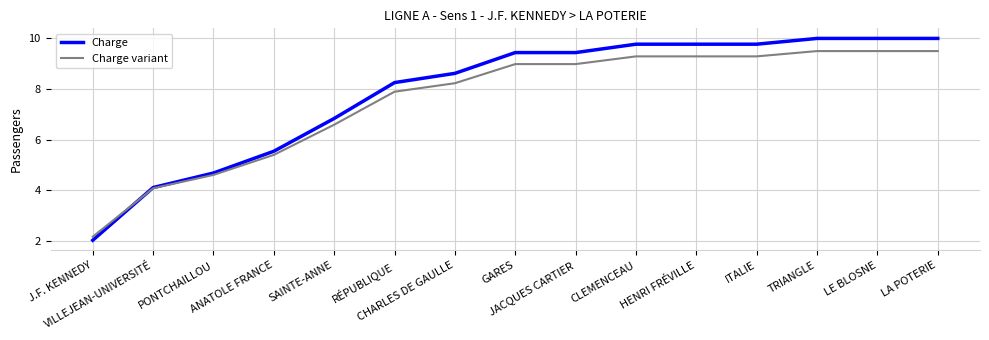

How many distinct data groups are displayed?

2